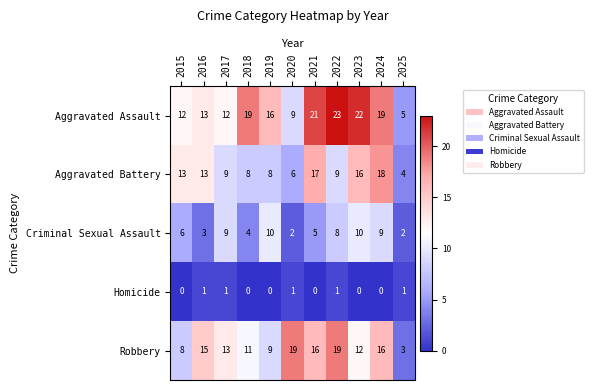

Rank the series by their maximum value, from lowest to highest.

Homicide, Criminal Sexual Assault, Aggravated Battery, Robbery, Aggravated Assault